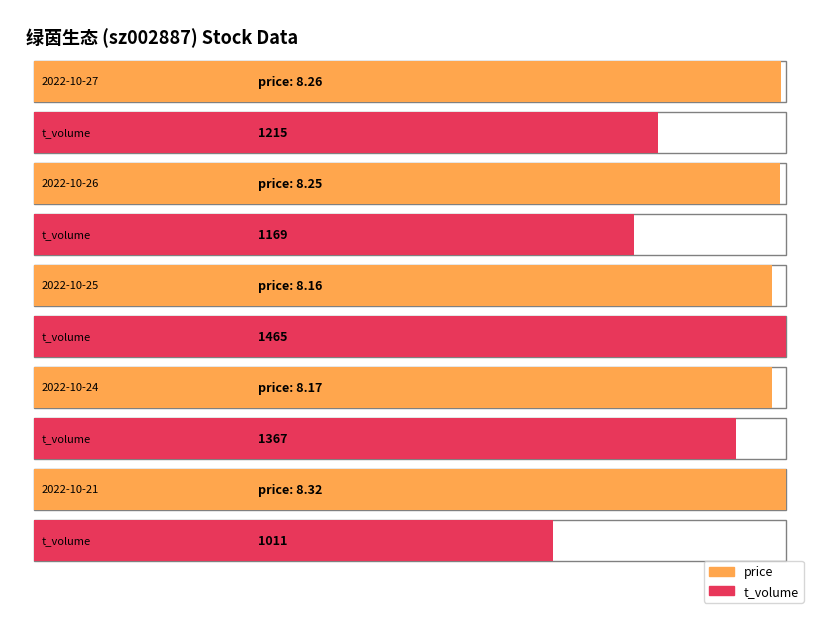

Between 2022-10-27 and 2022-10-21, which series saw the biggest shift?

t_volume